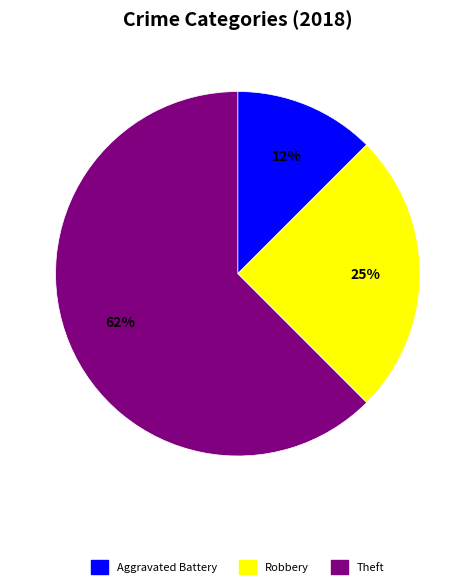

How many slices are in this pie chart?

3